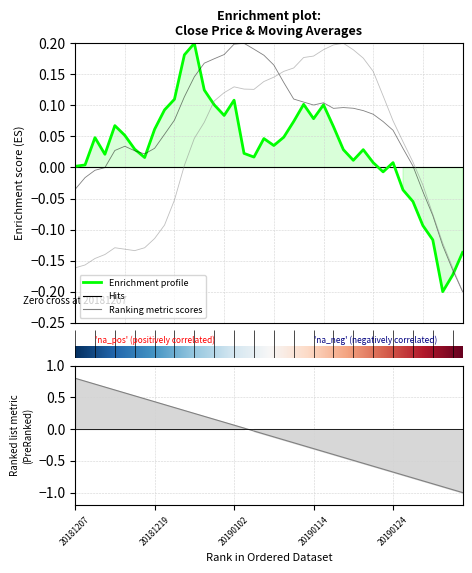

After their last crossing, which series has the higher values: ma20 or ma10?

ma20